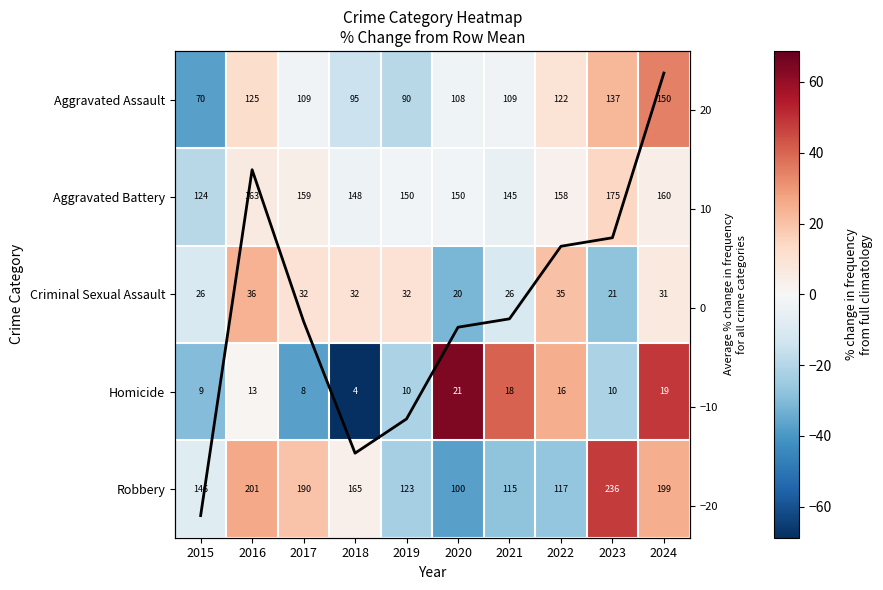

Is it true that Aggravated Assault equals 21.2 at 2016?

False